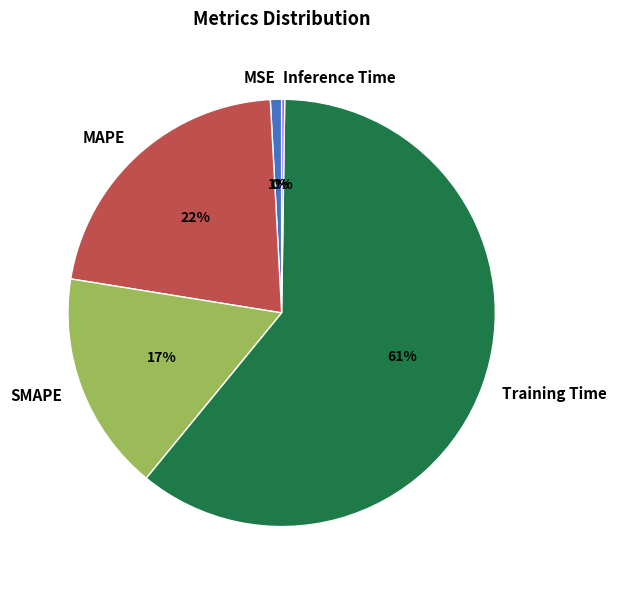

To the nearest percent, what is the difference between the SMAPE and MAPE slice percentages?

5%